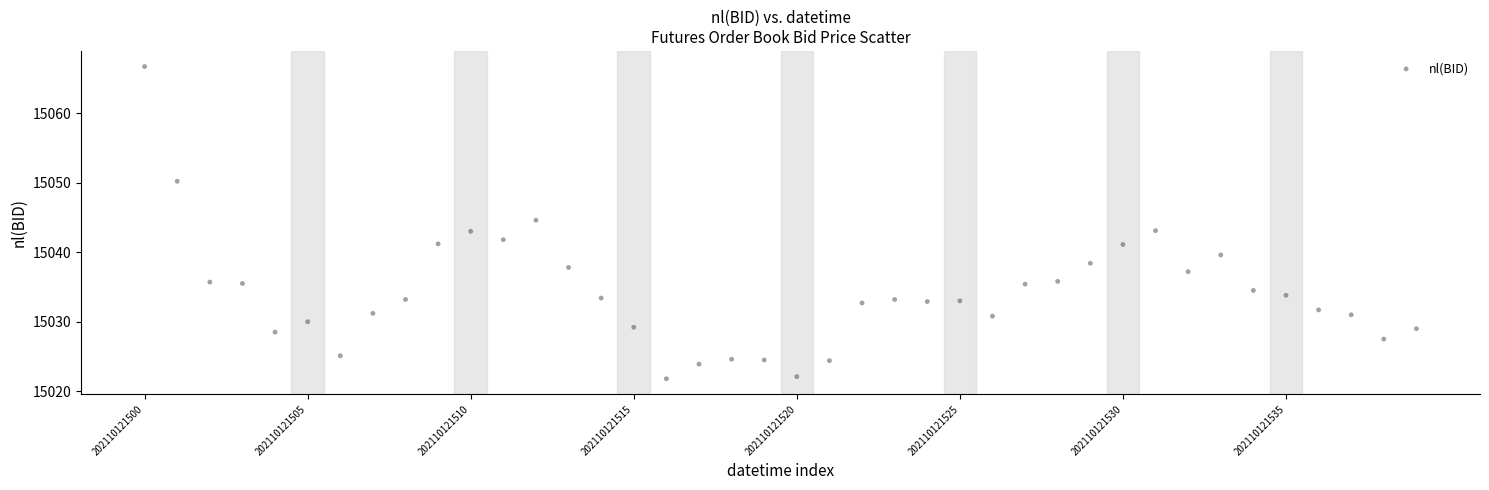

What is the range of Y values (max minus min)?

44.9